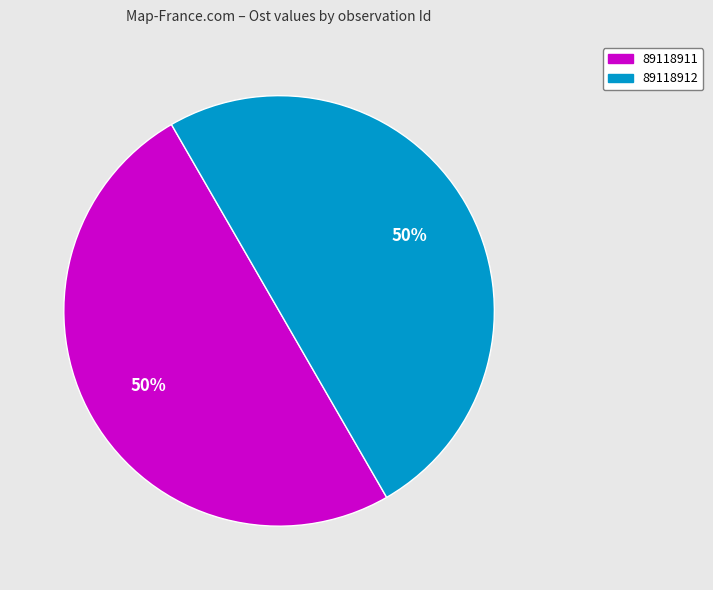

Is the sum of 89118912 and 89118911 greater than half?

Yes